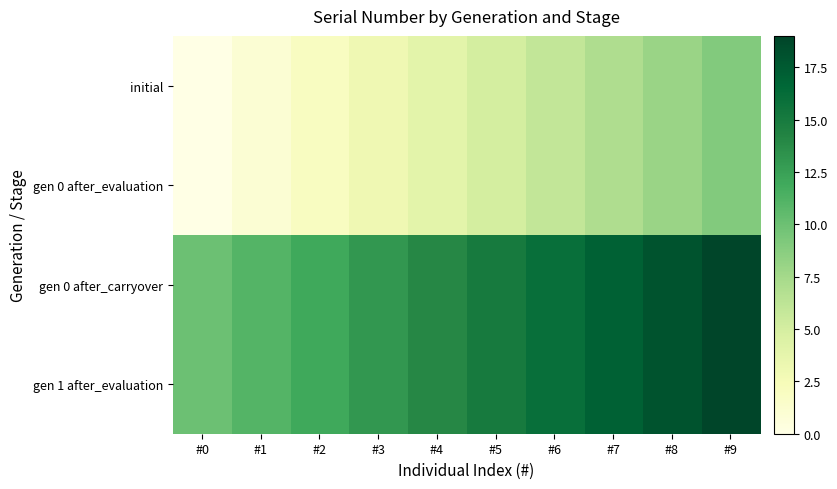

At which category is the sum across all series the highest?

#9